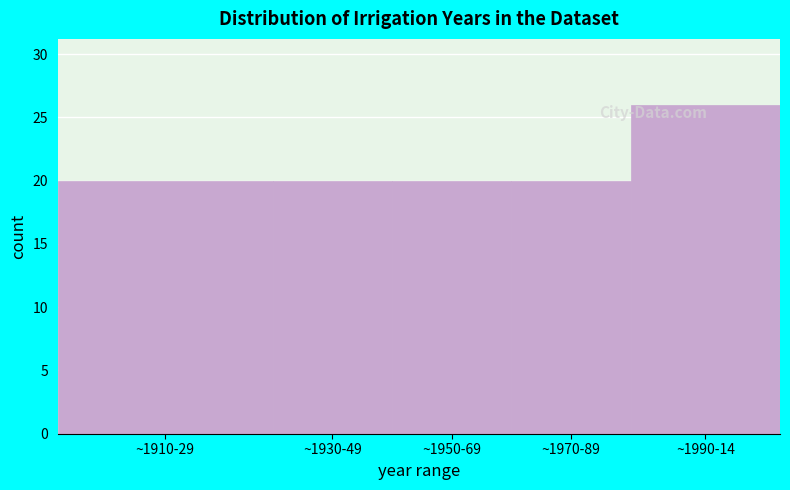

Reading right to left, extract all data points from this chart.

~1990-14=26	~1970-89=20	~1950-69=20	~1930-49=20	~1910-29=20